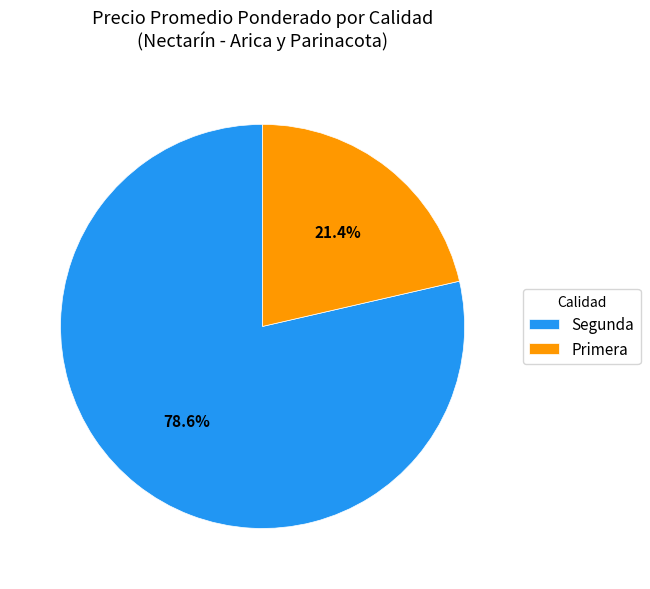

Combined, do Segunda and Primera account for over 50%?

Yes